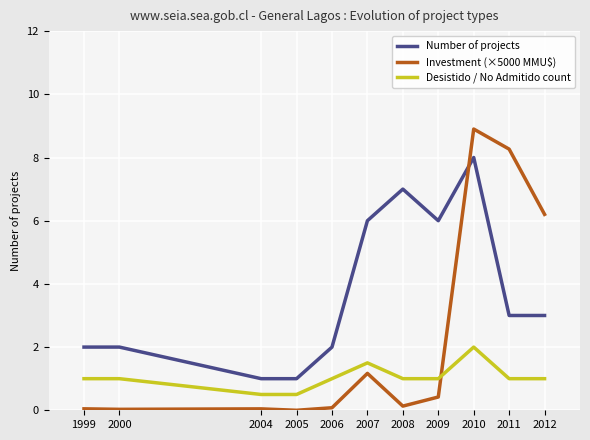

What is the greatest value displayed?

8.9